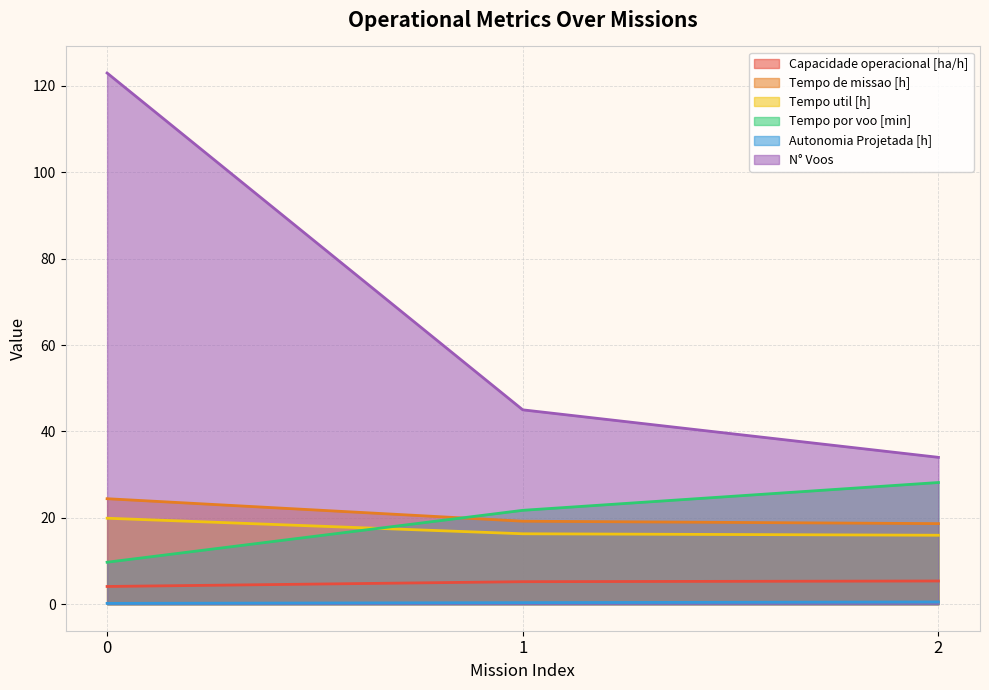

Which series has the largest range (max minus min)?

N° Voos